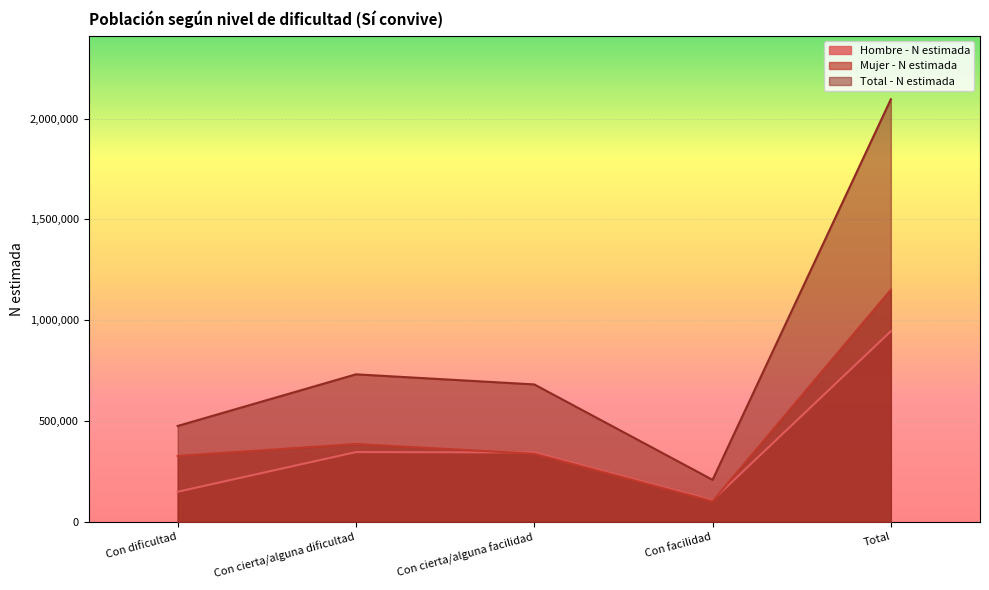

Which category has the highest value across all series?

Total